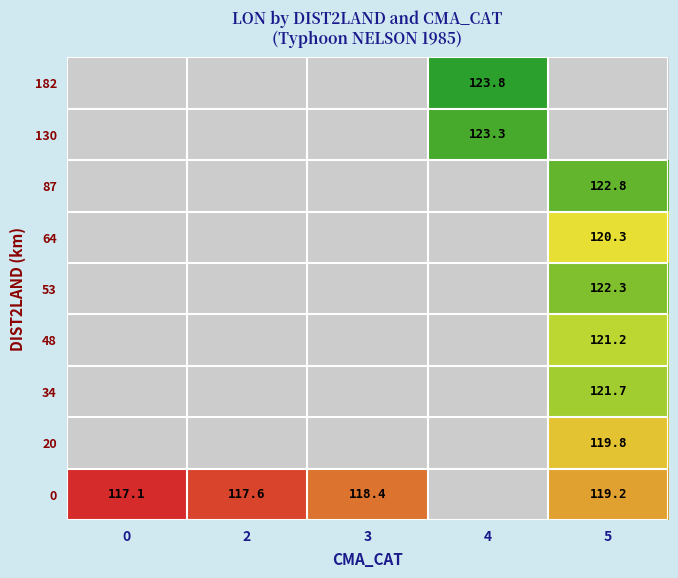

The 53 series shows 72.4 at 5. True or false?

False